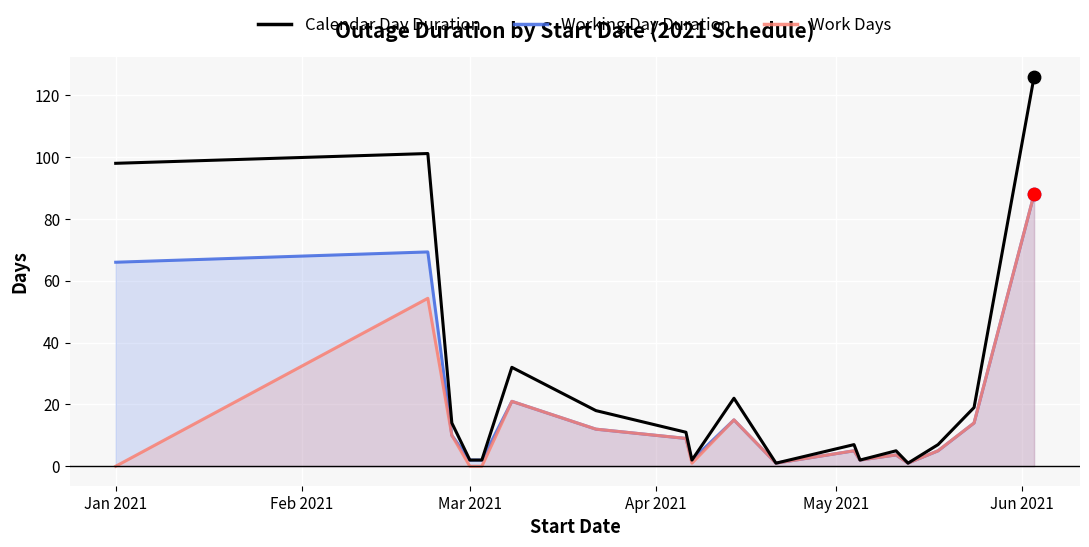

What are all the series names shown in the legend?

Calendar Day Duration, Working Day Duration, Work Days